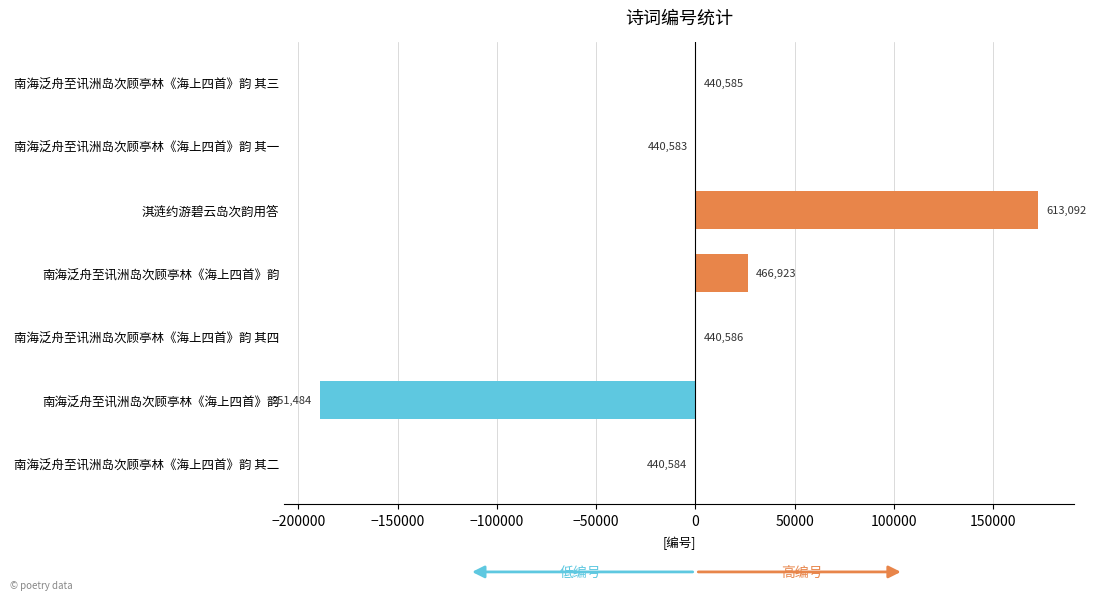

Does the chart contain stacked bars?

No